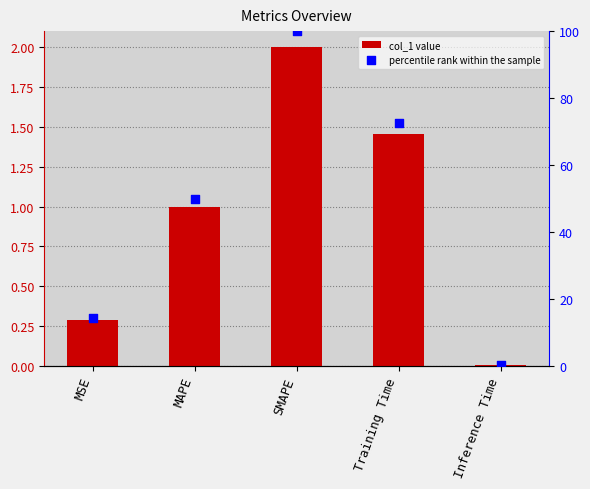

Which series contains the lowest Y value?

col_1